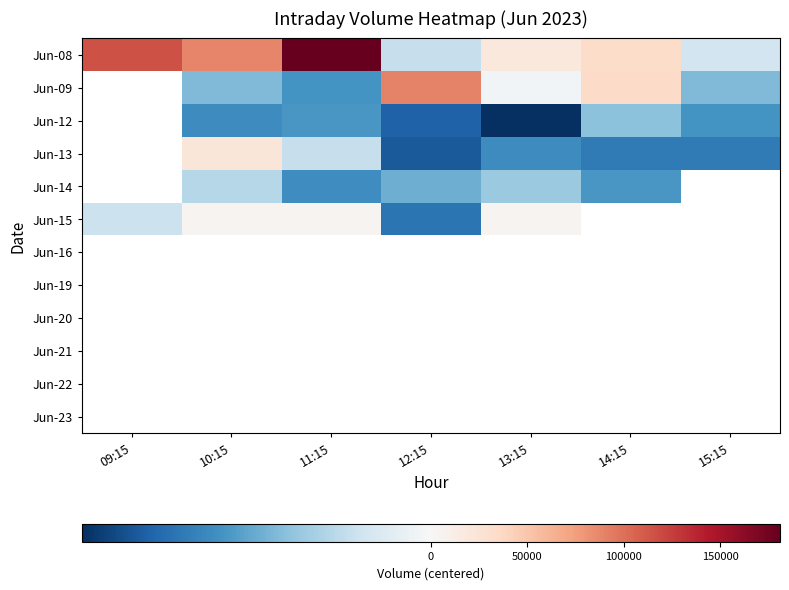

At how many categories does at least one series exceed 67386?

4